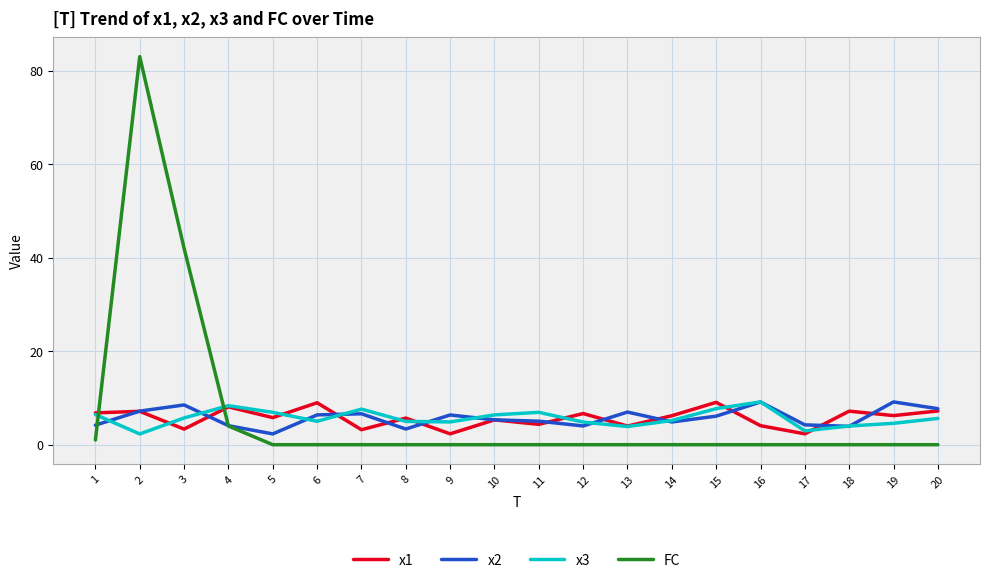

Is it true that x1 equals 9.5 at 14?

False